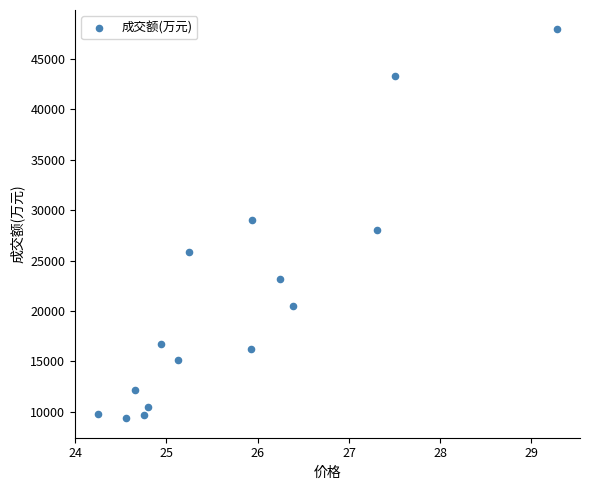

What is the range of Y values (max minus min)?

38555